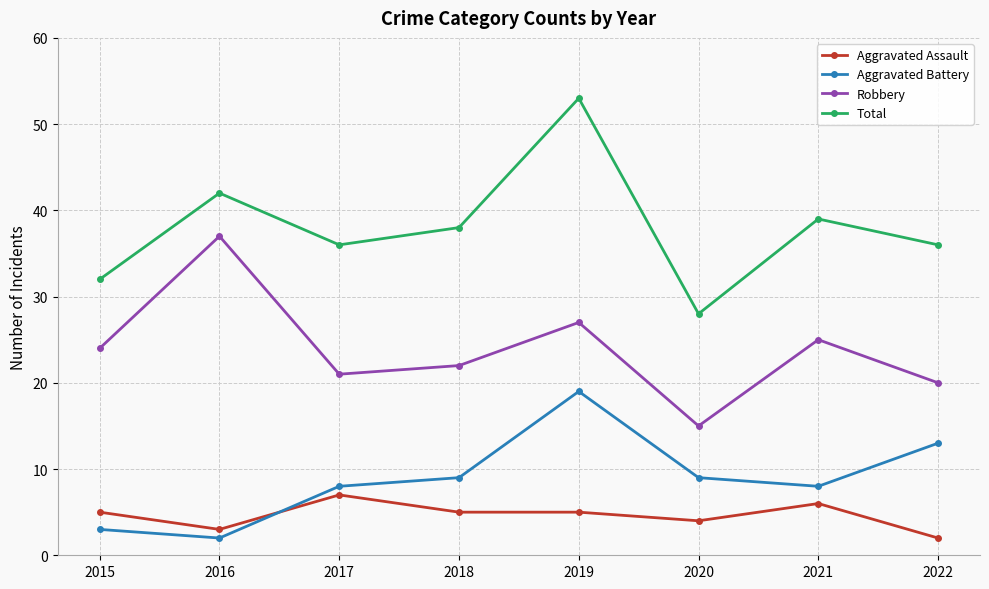

Which series has the largest total across all categories?

Total